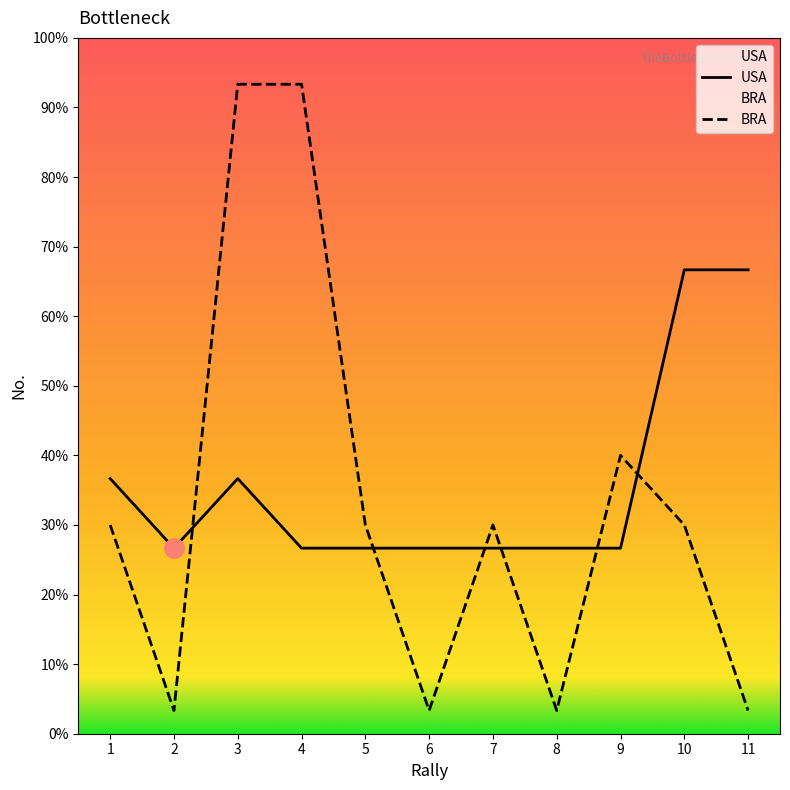

Rank the categories by USA value from highest to lowest.

10, 11, 1, 3, 2, 4, 5, 6, 7, 8, 9